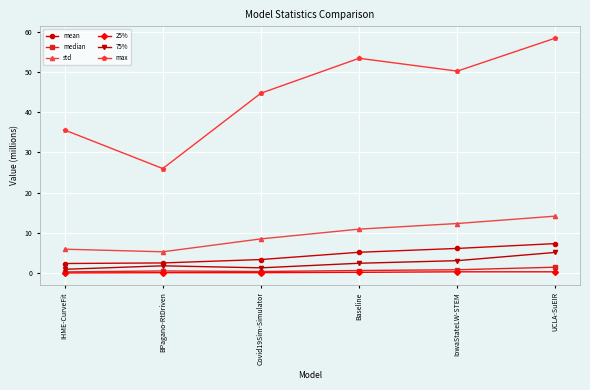

How many categories are shown in the chart?

6